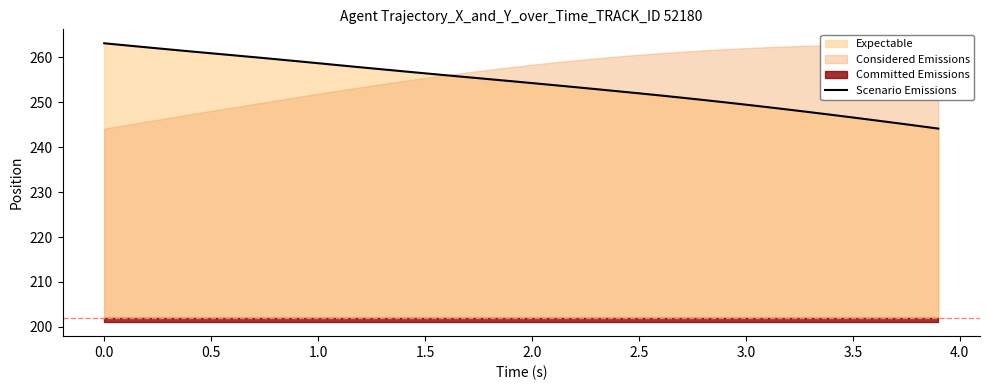

What is the difference between the maximum and second lowest values?

18.3